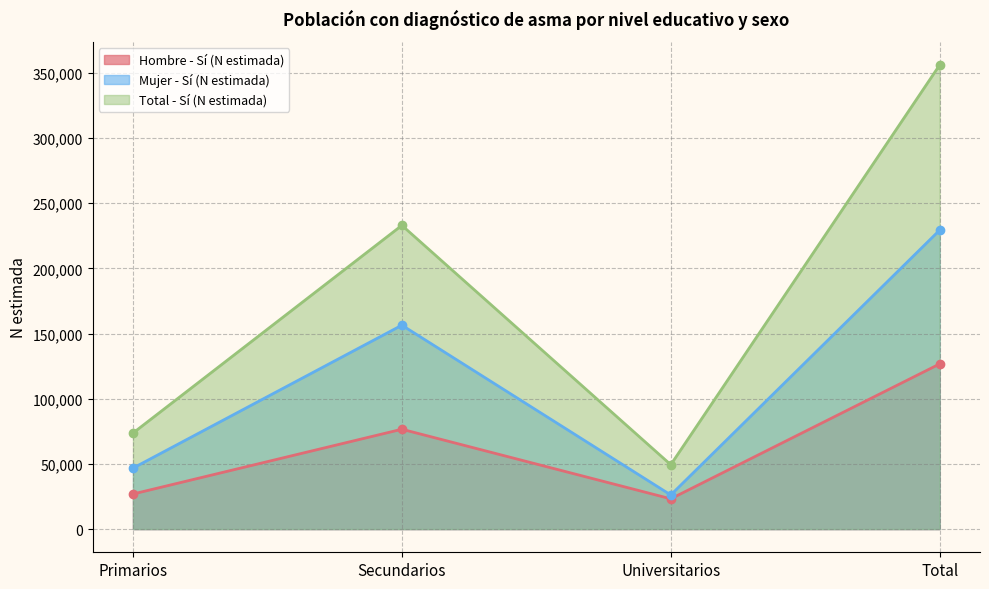

True or false: Hombre - Sí (N estimada) and Total - Sí (N estimada) intersect in this chart.

False